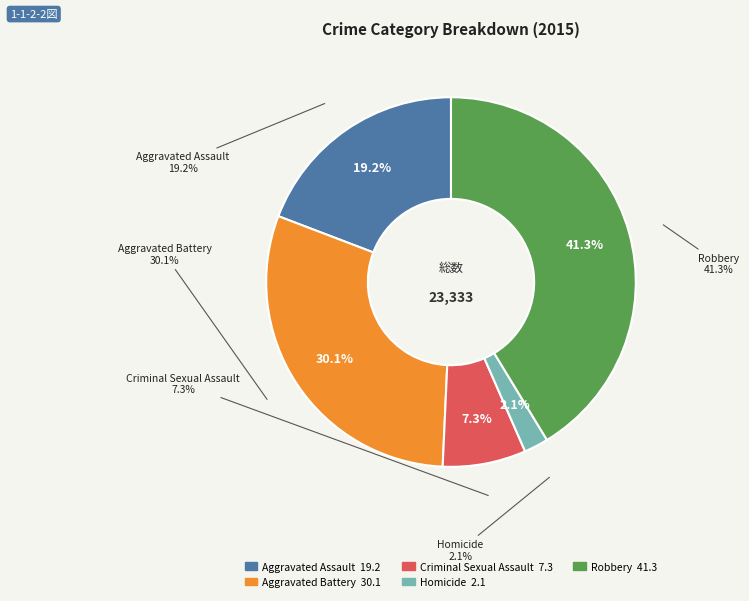

Rank the categories by value from lowest to highest.

Homicide, Criminal Sexual Assault, Aggravated Assault, Aggravated Battery, Robbery